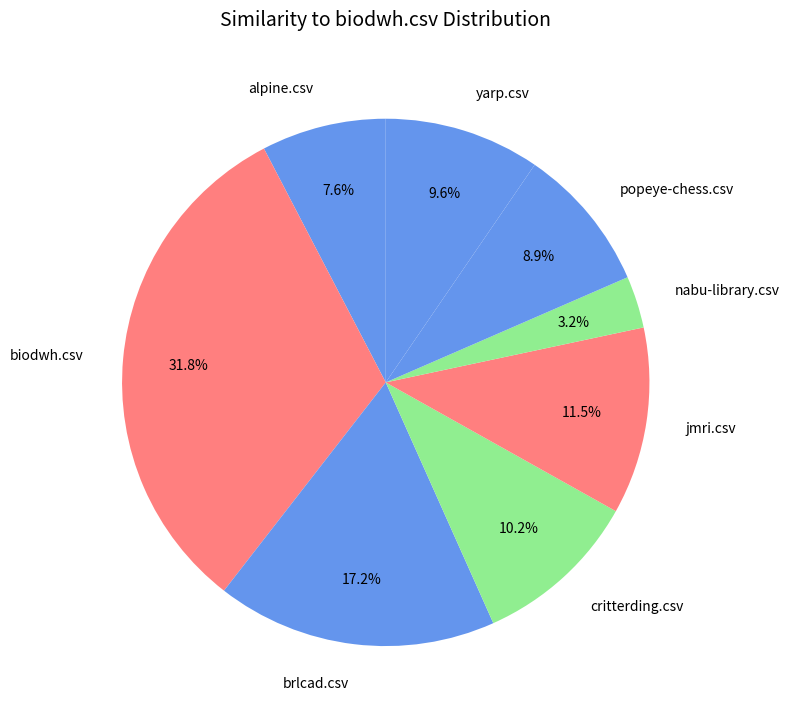

To the nearest percent, what is the difference between the popeye-chess.csv and alpine.csv slice percentages?

1%